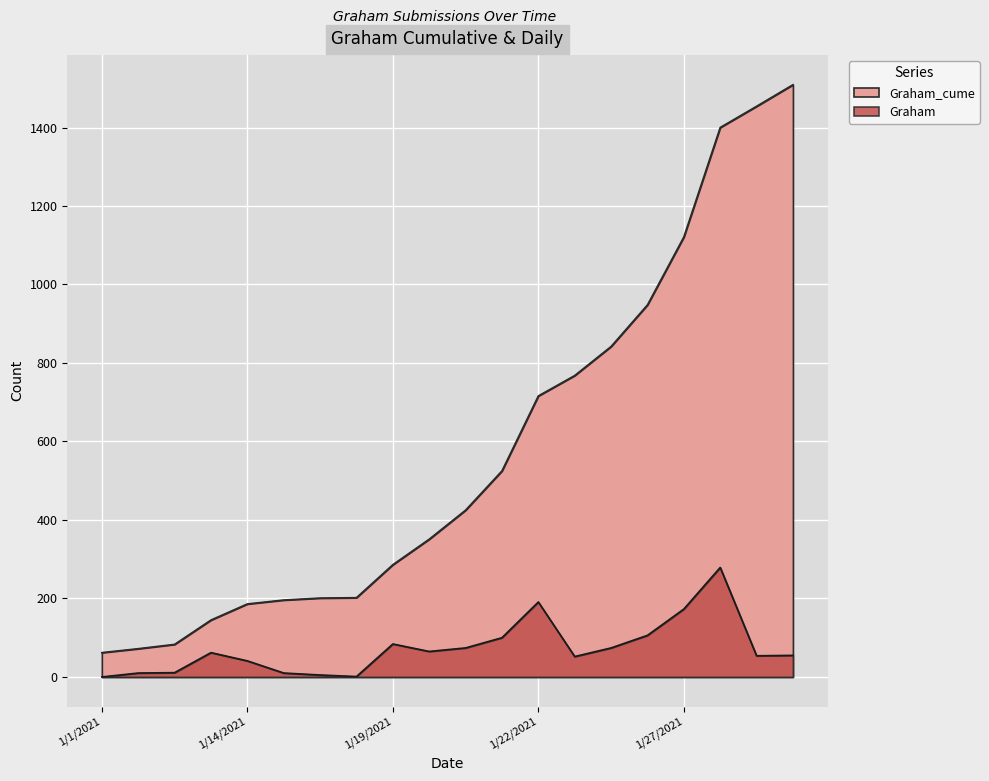

Which series has the largest total across all categories?

Graham_cume